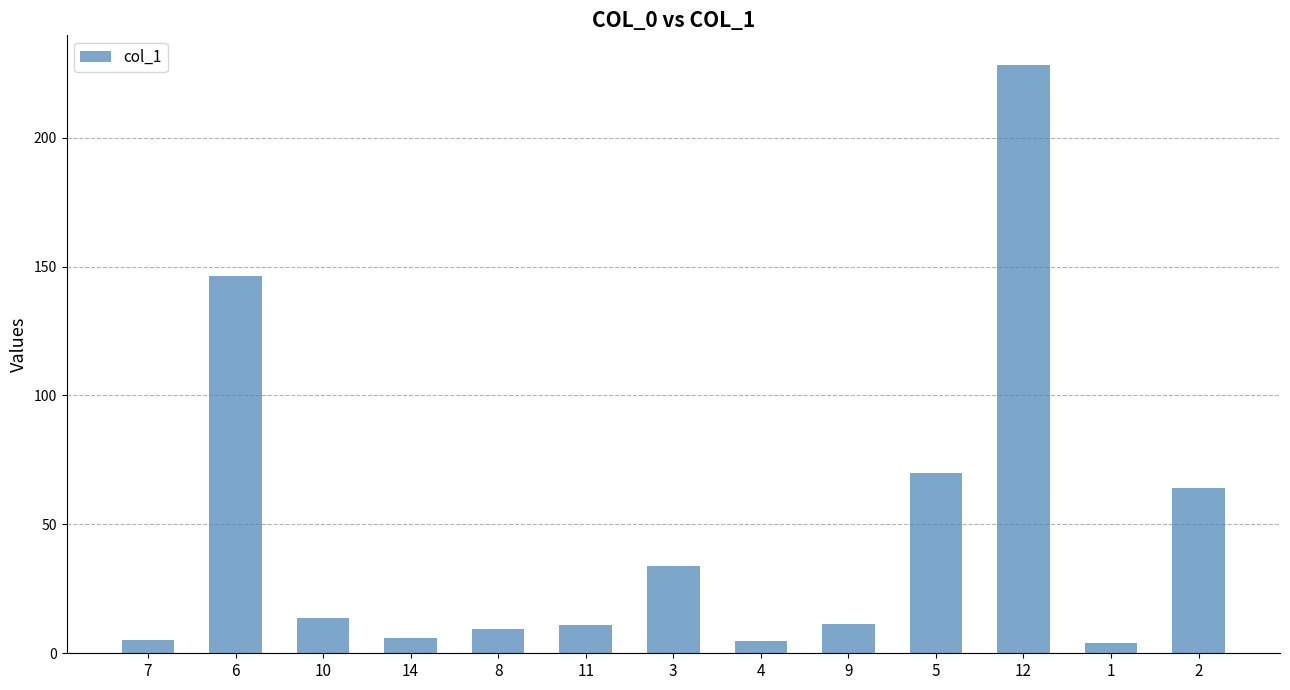

What is the minimum value shown in the chart?

4.1